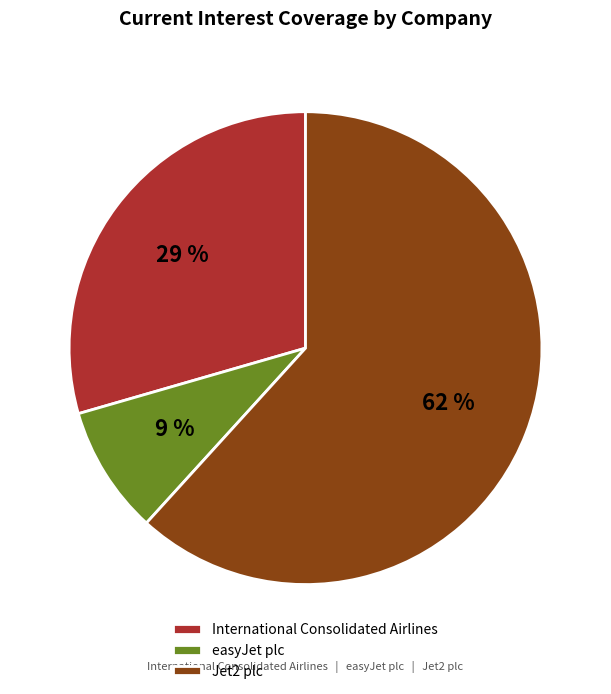

Which has a higher value, easyJet plc or International Consolidated Airlines?

International Consolidated Airlines